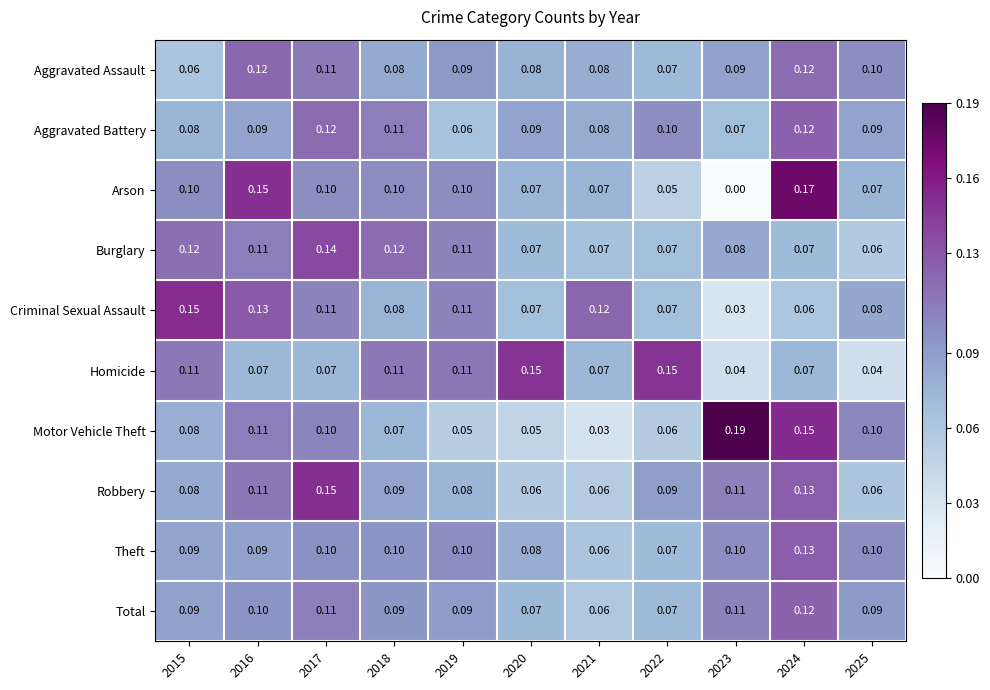

Which series has the largest range (max minus min)?

Arson